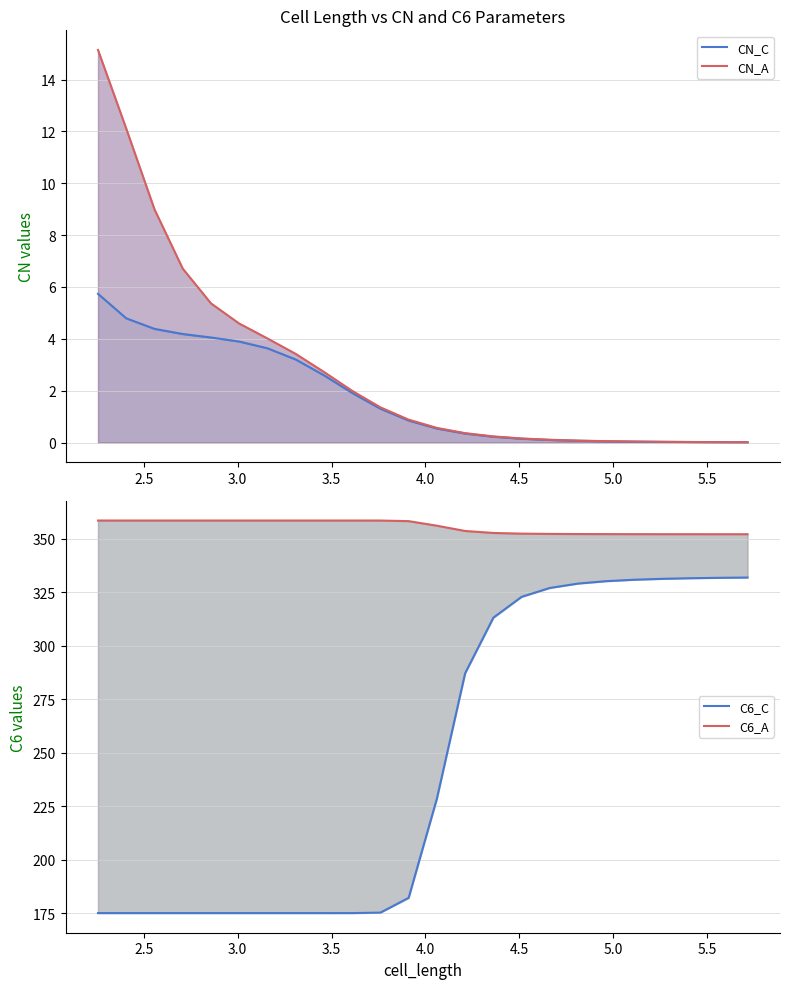

What are all the series names shown in the legend?

CN_C, CN_A, C6_C, C6_A